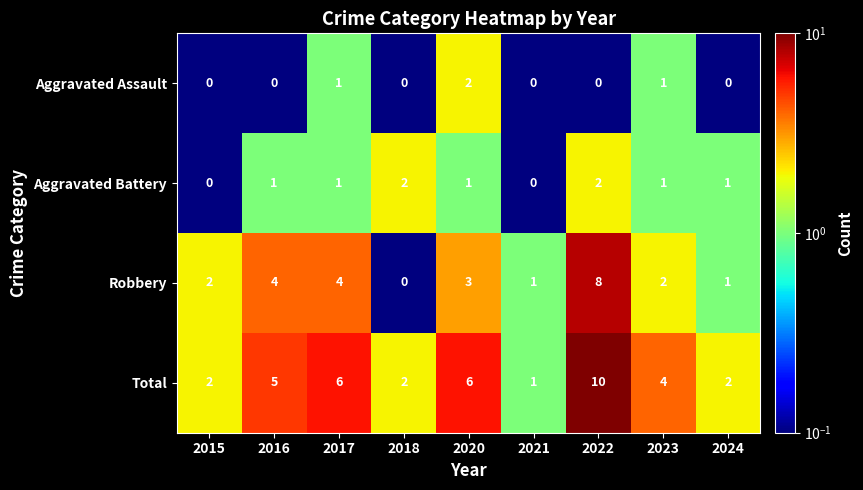

Rank the series at 2020 from highest to lowest value.

Total, Robbery, Aggravated Assault, Aggravated Battery